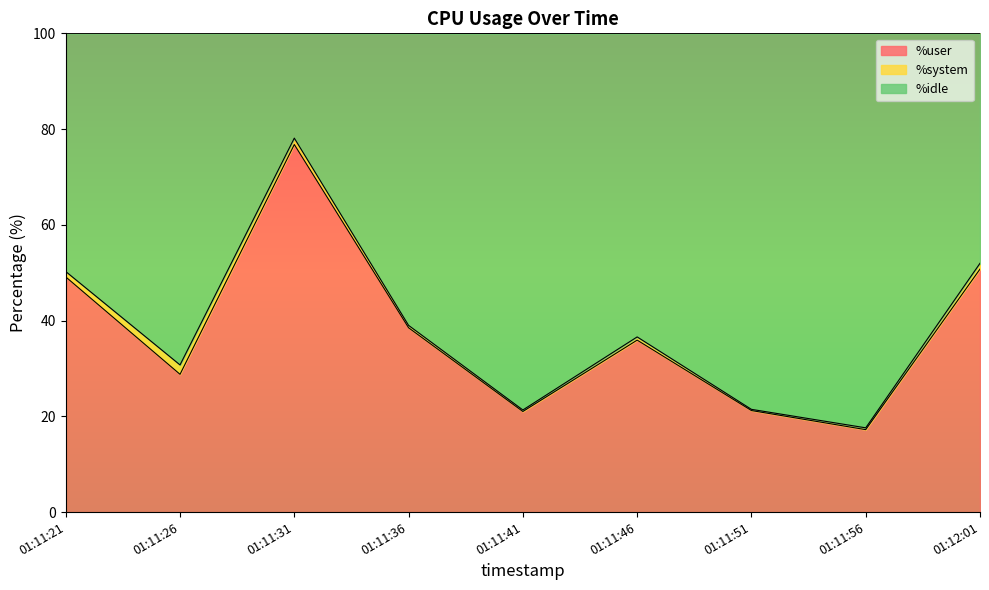

What is the label of the 7th point from the left?

01:11:51